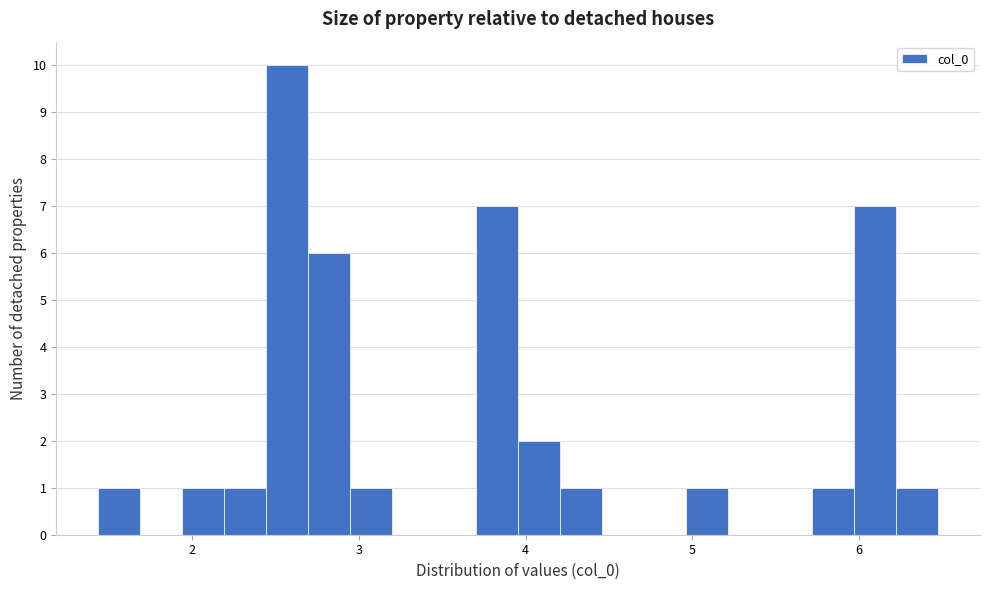

Around what value on the x-axis is the tallest bar? Give the approximate position of its centre, as read against the axis.

2.6